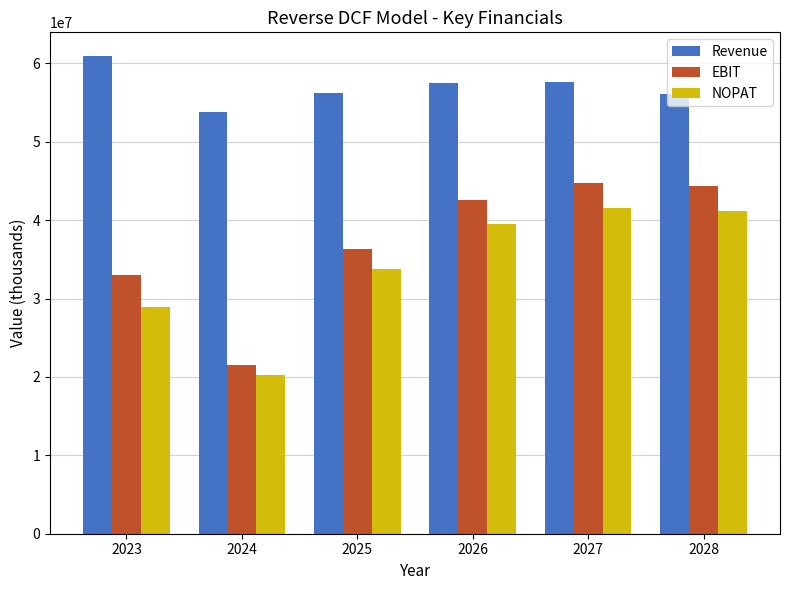

List the series in order of their peak value, highest first.

Revenue, EBIT, NOPAT